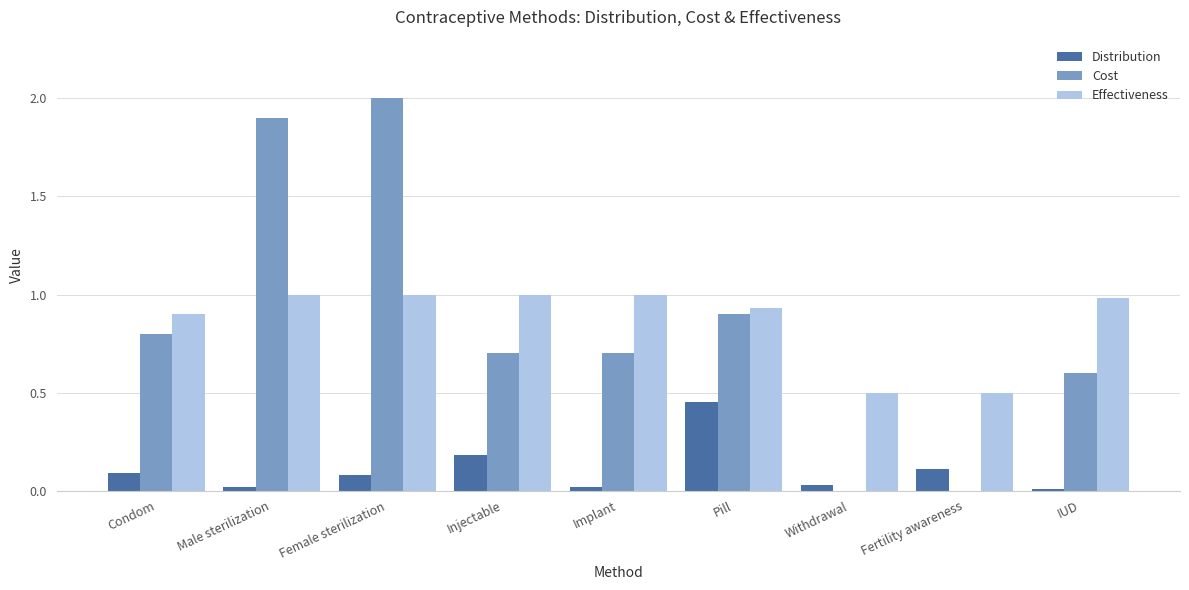

What is the maximum value for Cost?

2.0